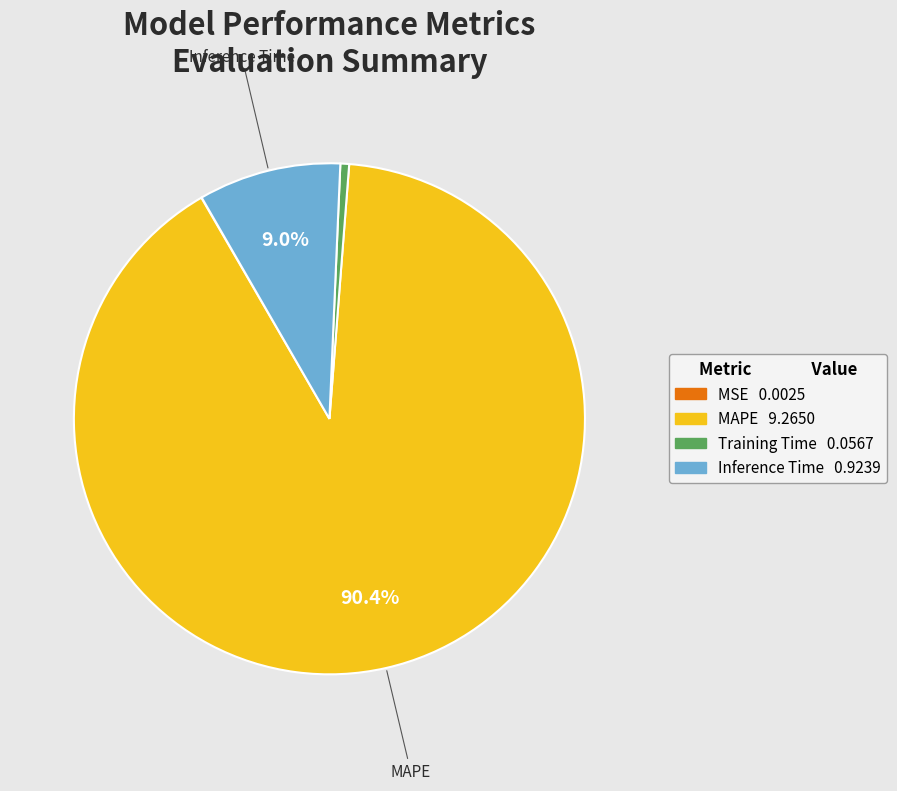

Is there any slice that represents more than half of the pie?

Yes